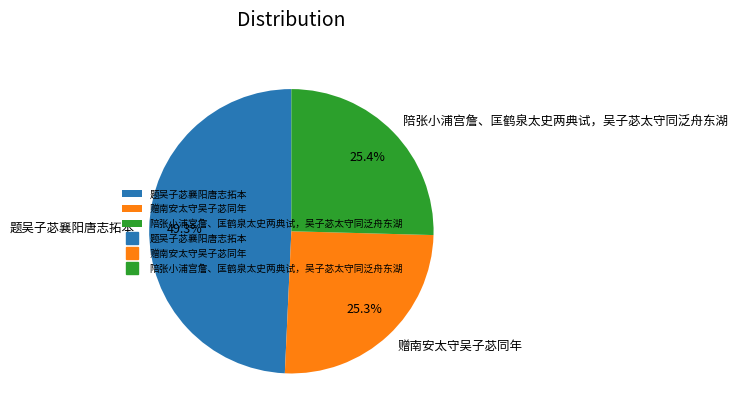

Approximately how many times larger is the value at 赠南安太守吴子苾同年 compared to 题吴子苾襄阳唐志拓本?

0.5